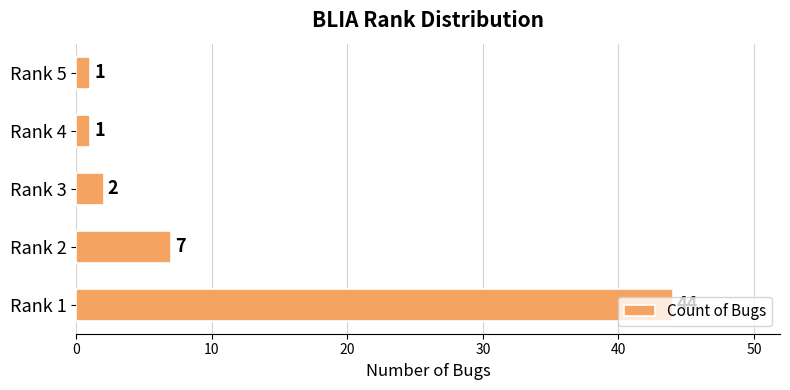

How many data points does each series have?

5